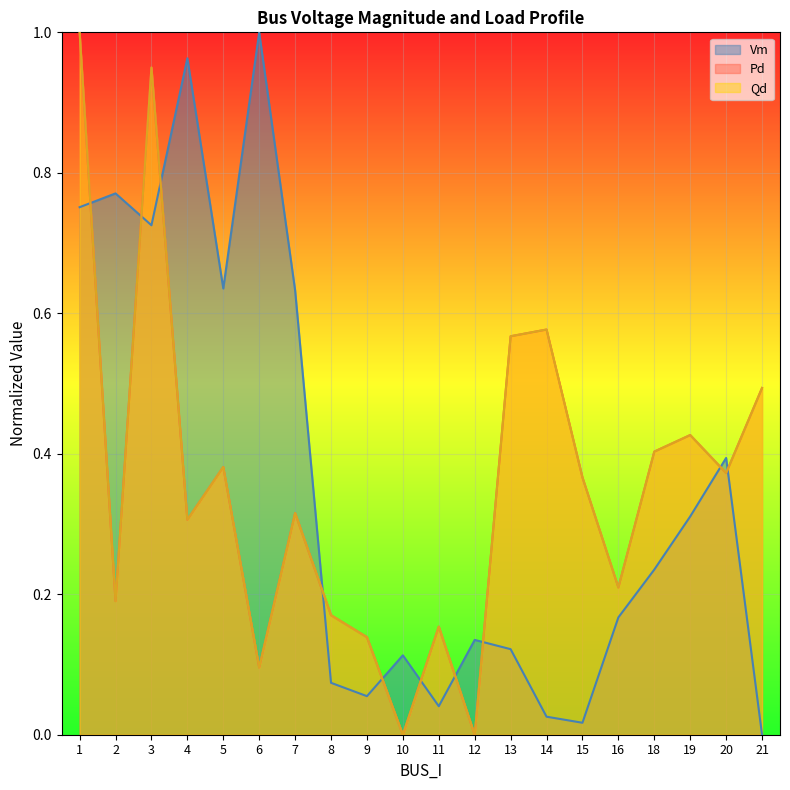

What are all the series names shown in the legend?

Vm, Pd, Qd